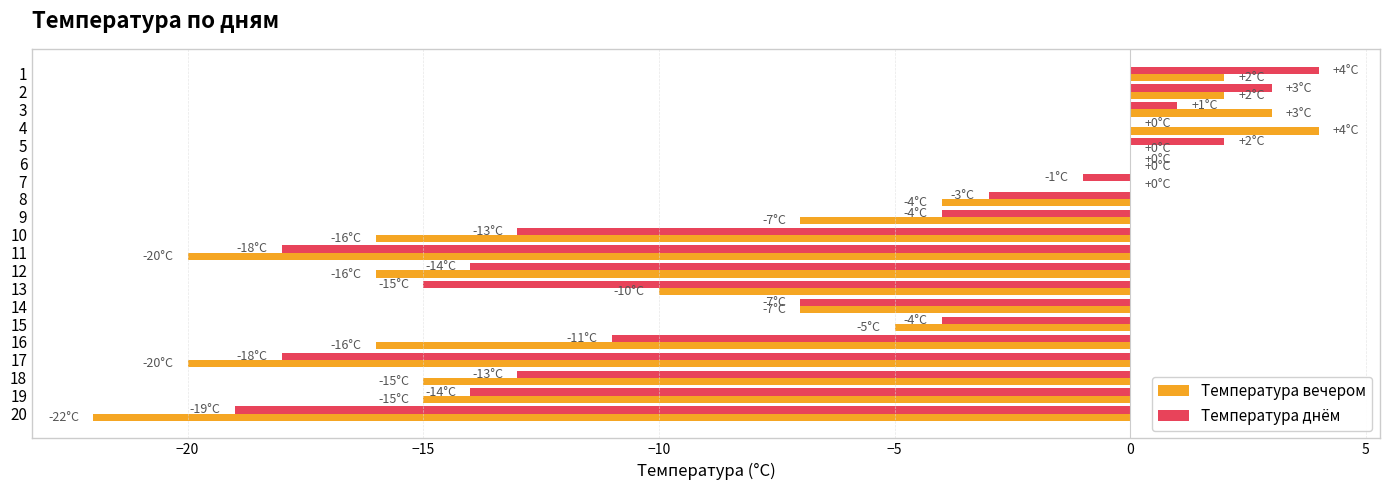

What are all the series names shown in the legend?

Температура вечером, Температура днём